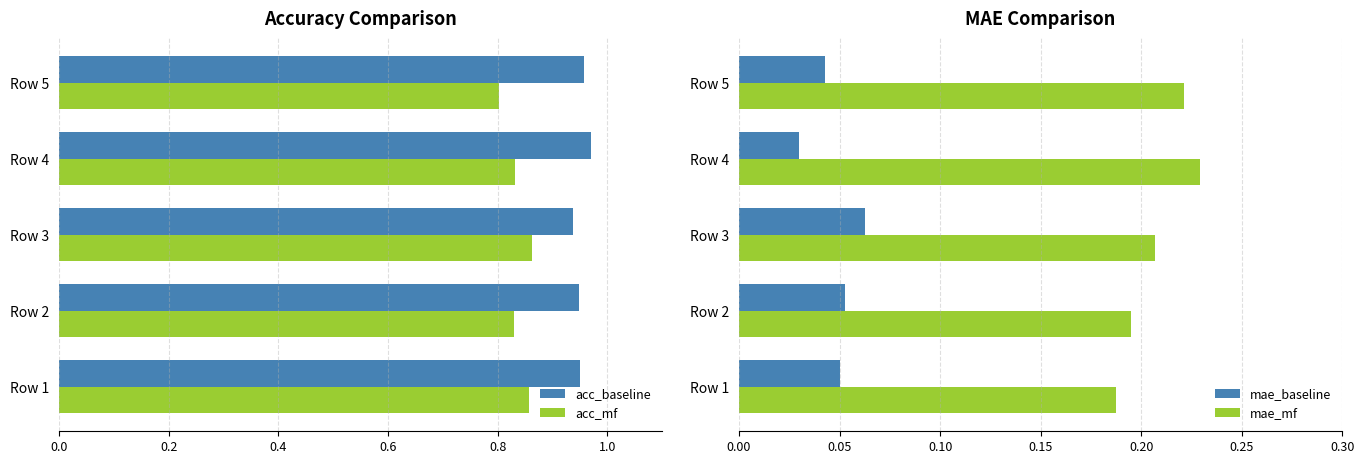

Is it true that mae_mf equals 0.1 at Row 3?

False